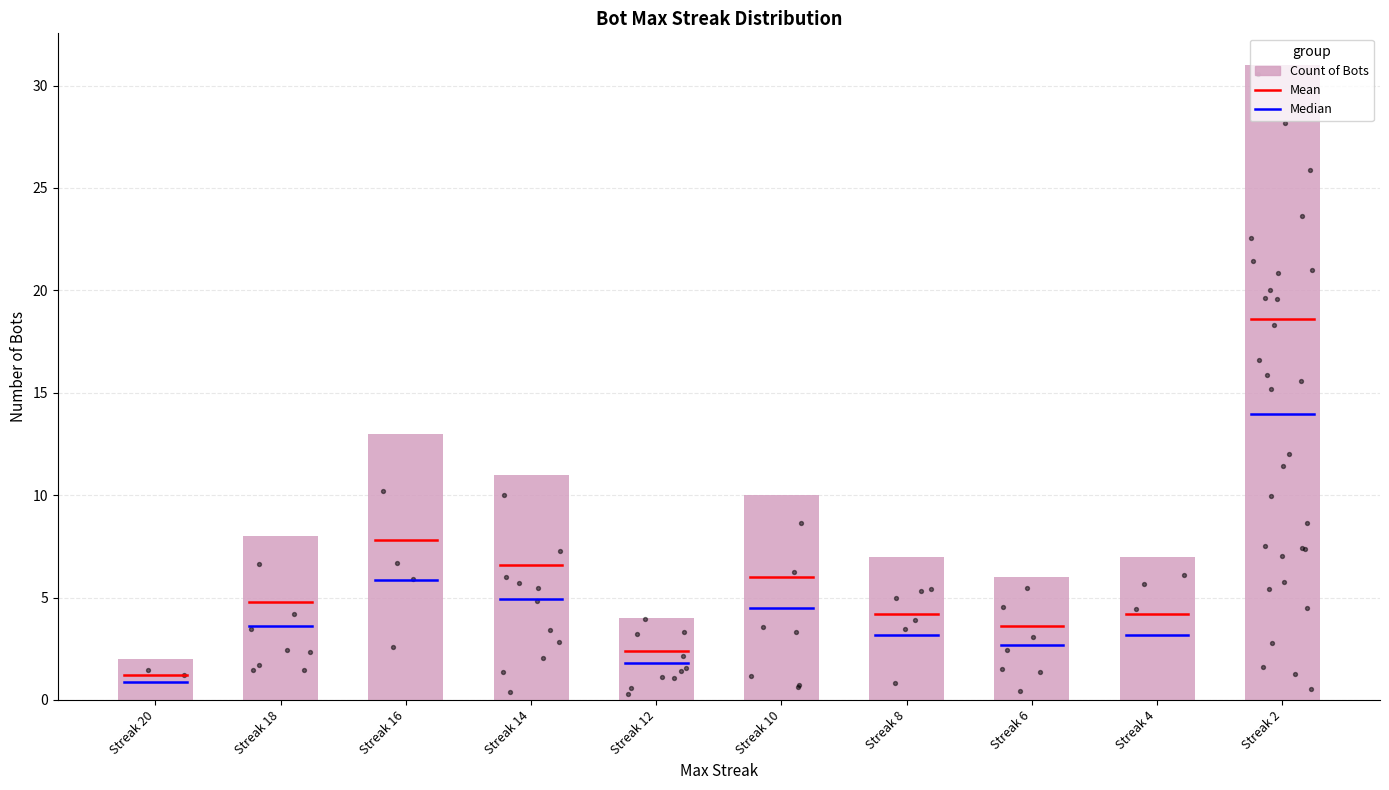

What is the change in value from Streak 10 to Streak 6?

-4